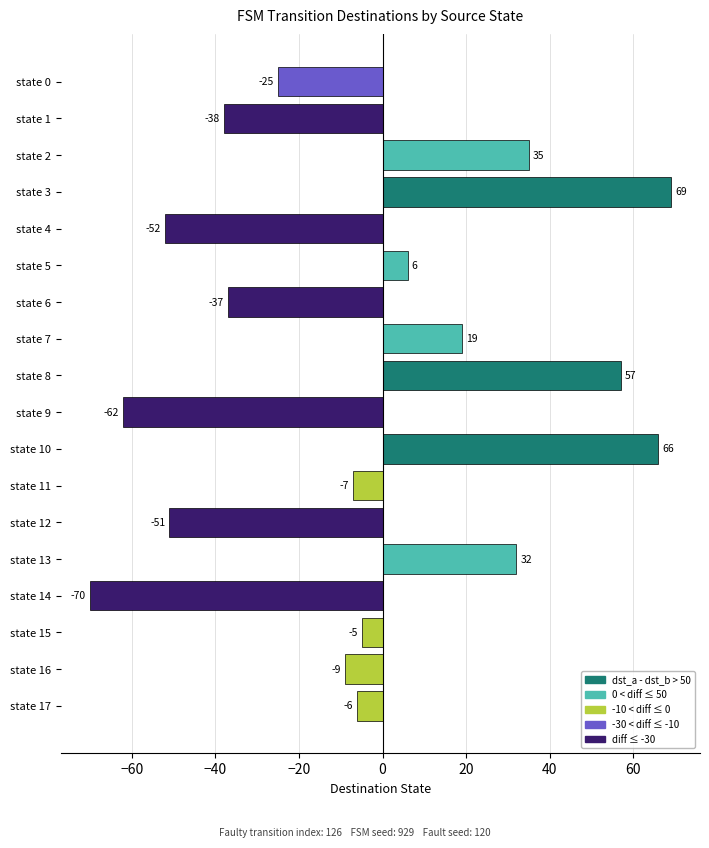

Reading bottom to top, extract all data points from this chart.

-6	-9	-5	-70	32	-51	-7	66	-62	57	19	-37	6	-52	69	35	-38	-25